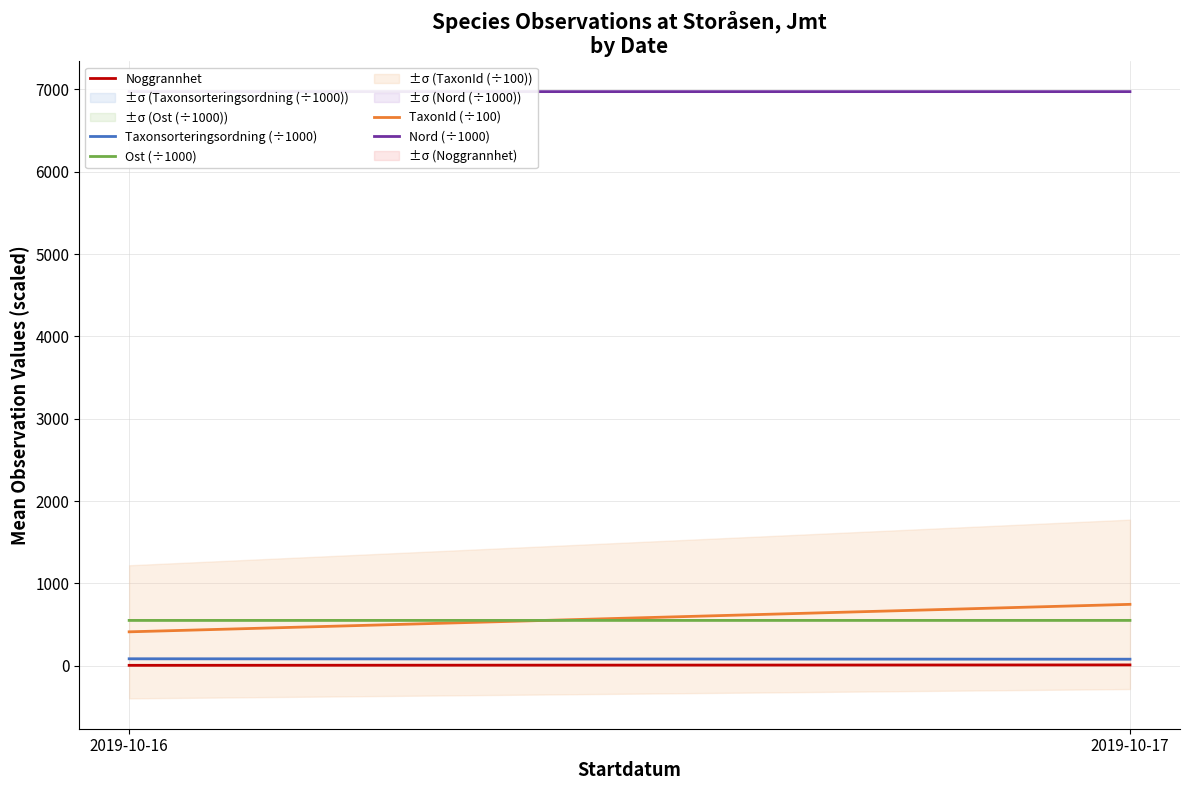

How many data points in Noggrannhet are less than 10?

1